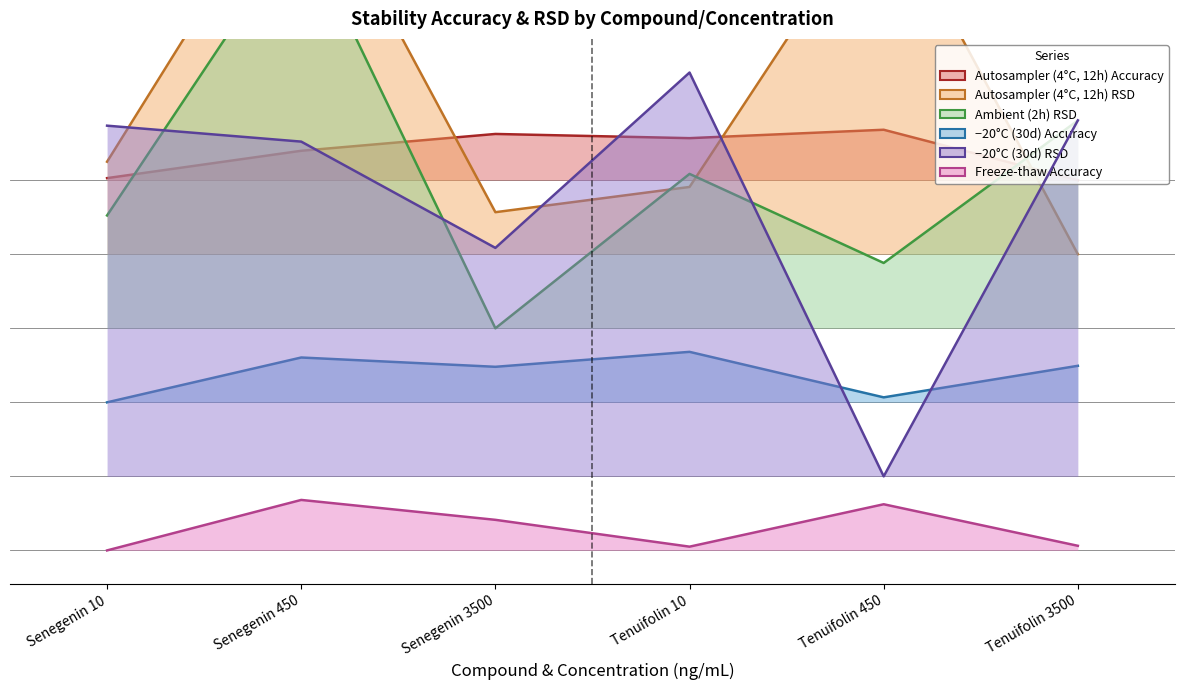

What is the label of the 3rd point from the right?

Tenuifolin 10